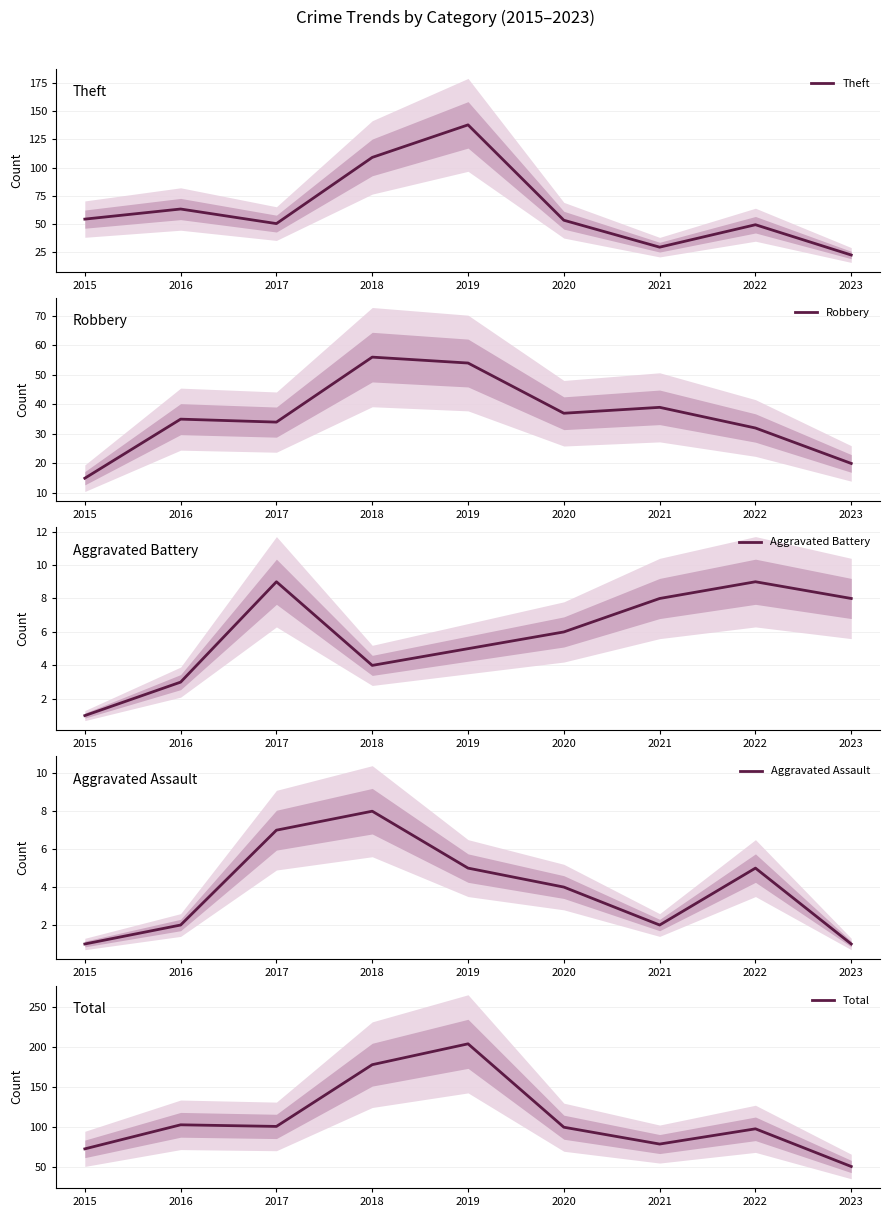

Rank the categories by Aggravated Battery value from lowest to highest.

2015, 2016, 2018, 2019, 2020, 2021, 2023, 2017, 2022